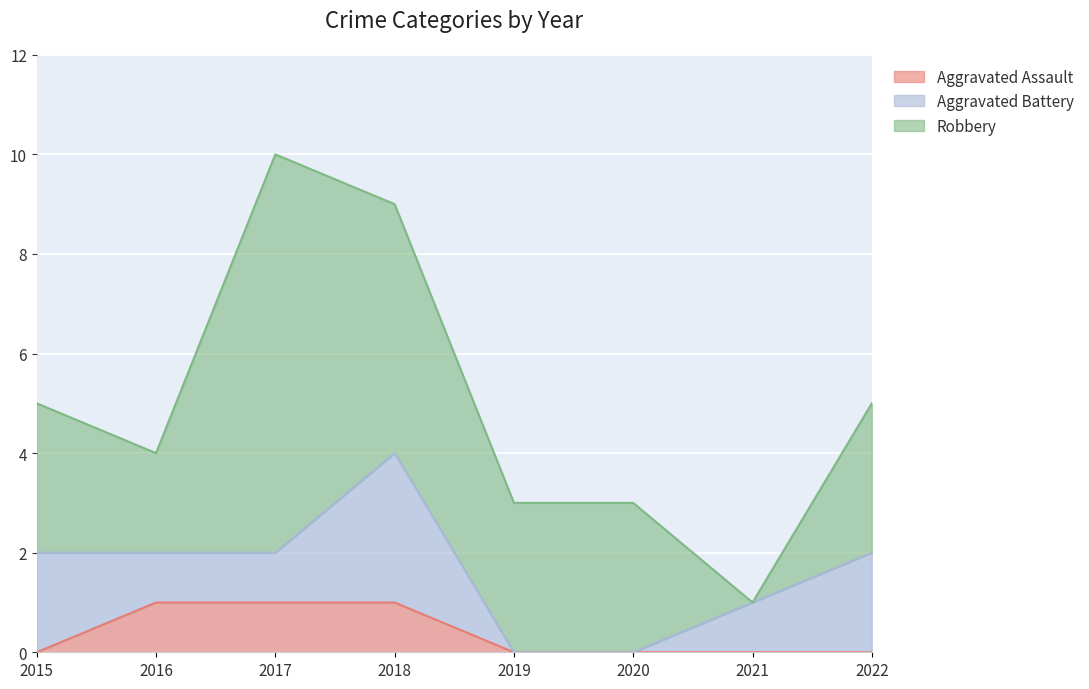

At which category is the sum across all series the highest?

2017